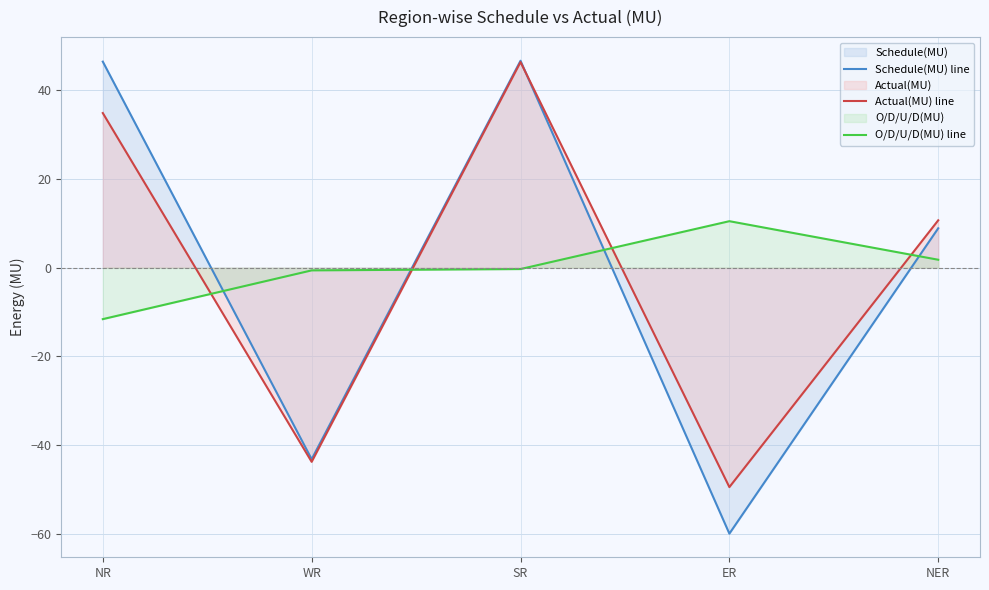

What is the maximum value shown in the chart?

46.7